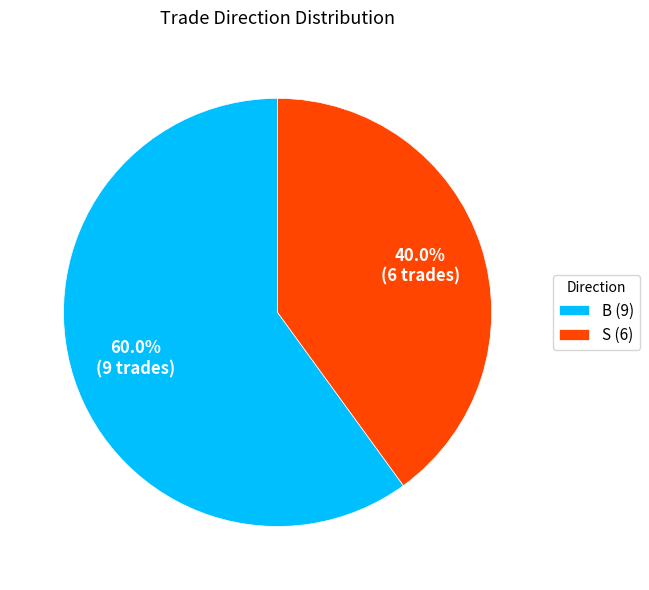

Is it true that S is 40% of the pie?

True